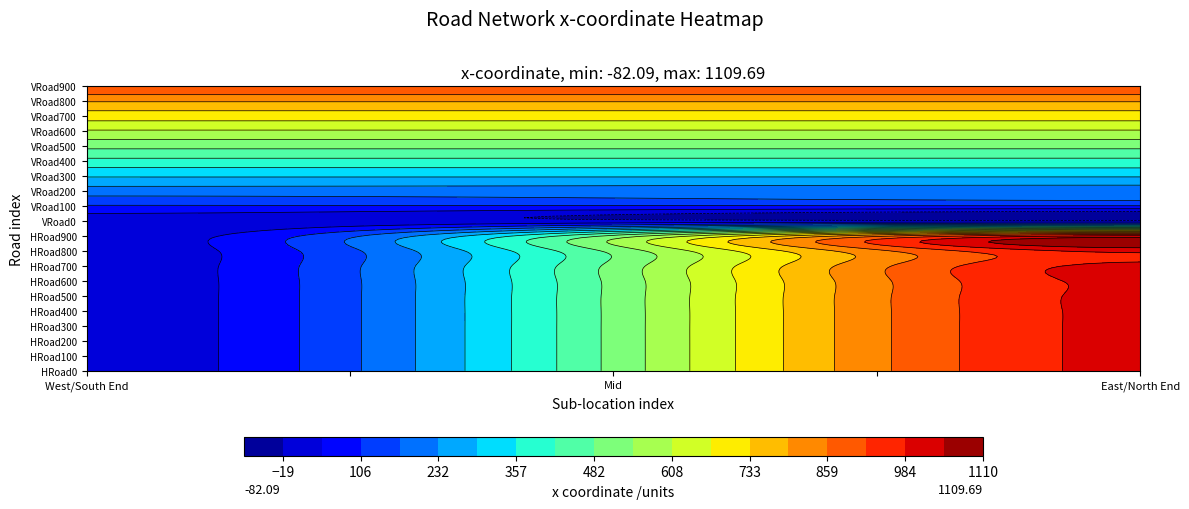

Between West End and East End, which is larger?

East End